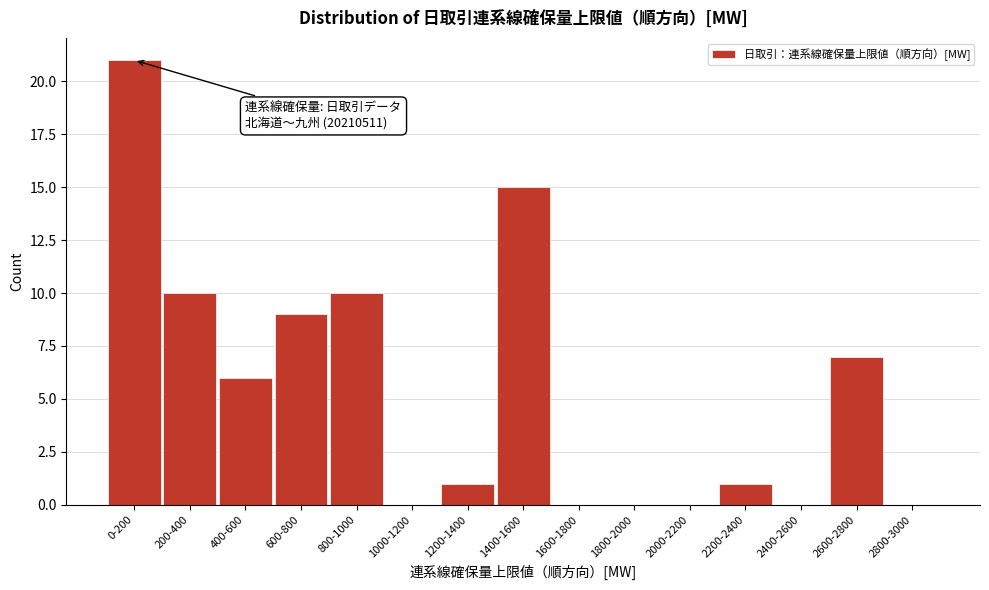

Reading left to right, what are all the values shown in this chart?

0-200=21	200-400=10	400-600=6	600-800=9	800-1000=10	1000-1200=0	1200-1400=1	1400-1600=15	1600-1800=0	1800-2000=0	2000-2200=0	2200-2400=1	2400-2600=0	2600-2800=7	2800-3000=0